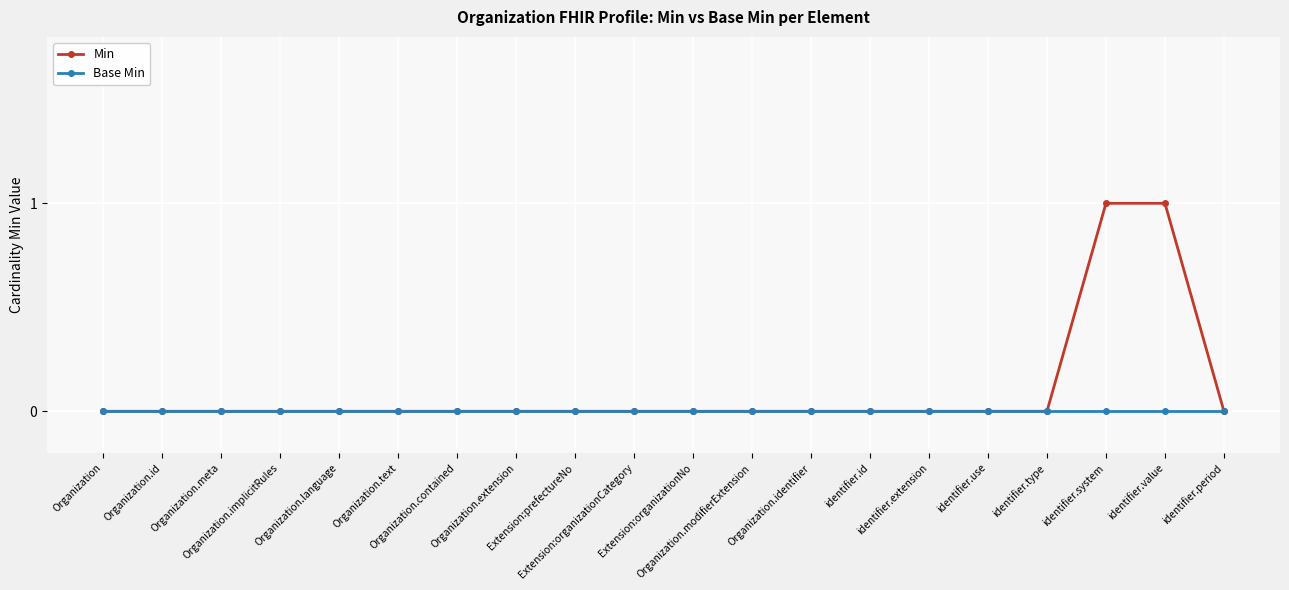

Reading right to left, list all the values displayed in this chart.

Min: 0	1	1	0	0	0	0	0	0	0	0	0	0	0	0	0	0	0	0	0
Base Min: 0	0	0	0	0	0	0	0	0	0	0	0	0	0	0	0	0	0	0	0